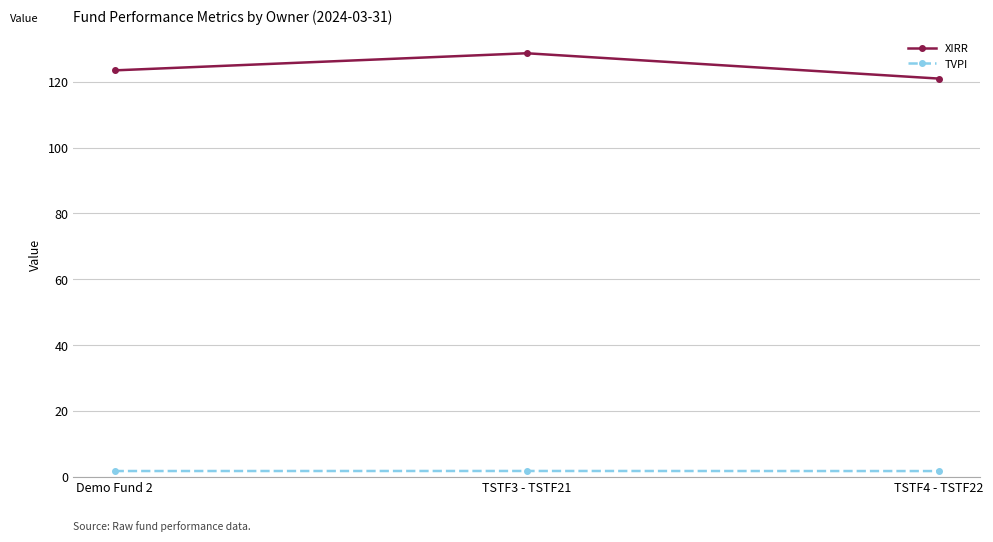

What is the sum of all XIRR values?

373.0